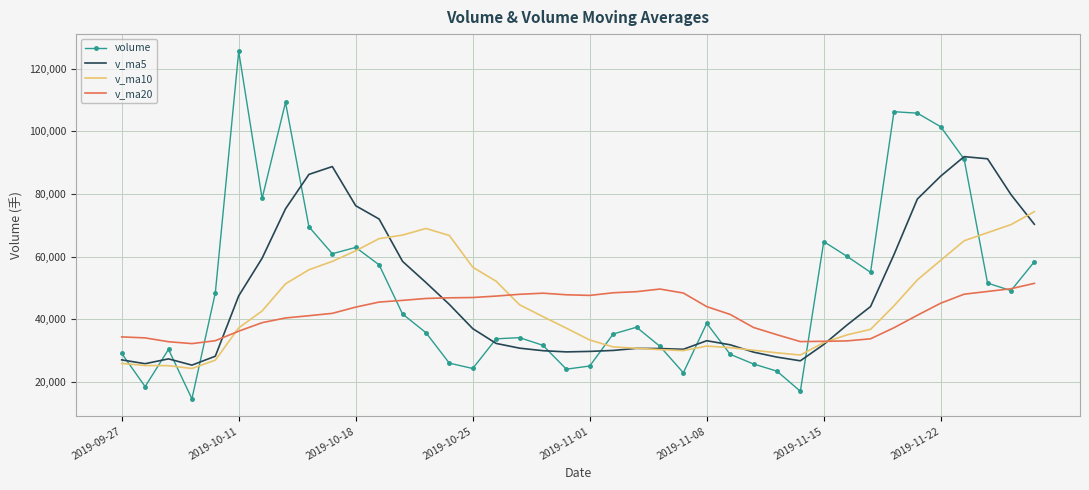

Which series ends up on top after the final intersection of v_ma10 and v_ma5?

v_ma10